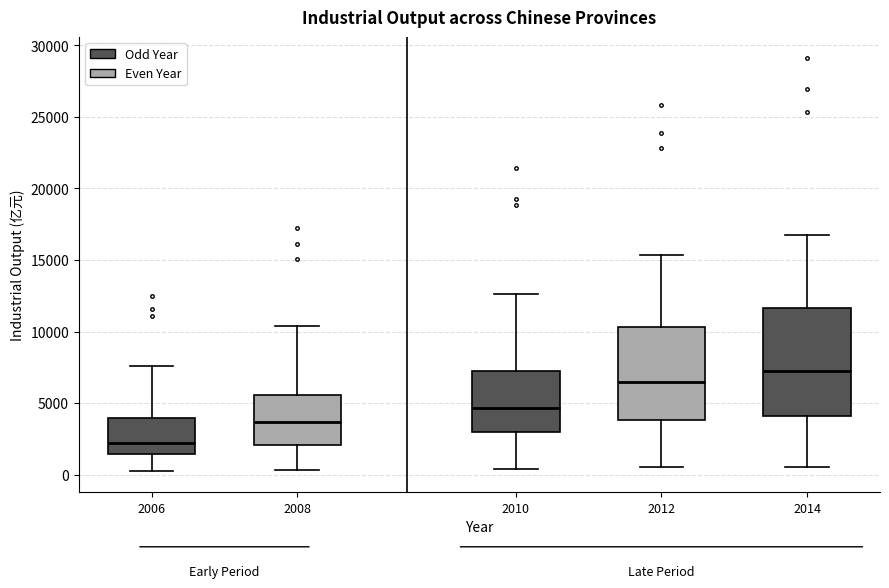

Which box's median line is the lowest?

2006